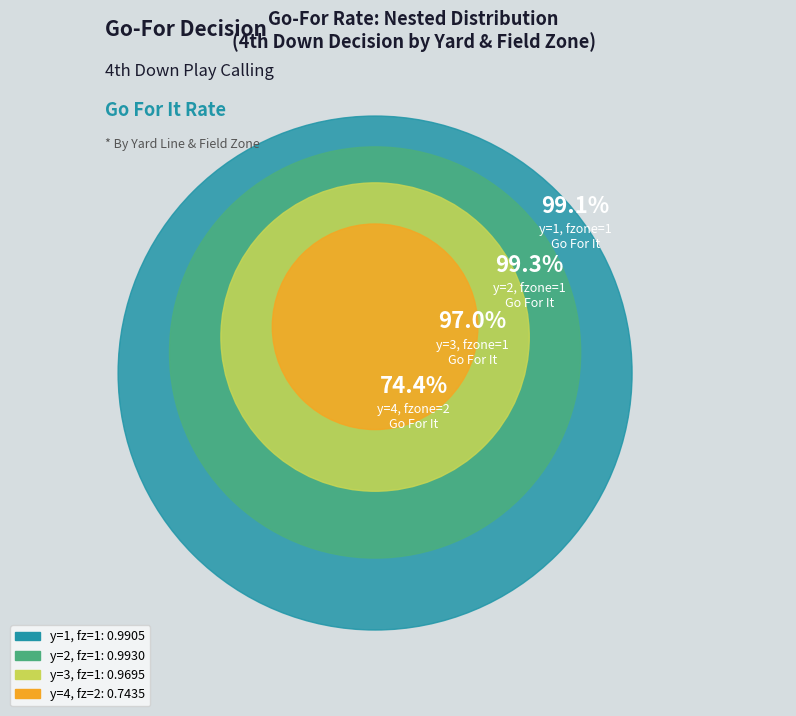

Is it true that y=7 is 0% of the pie?

True